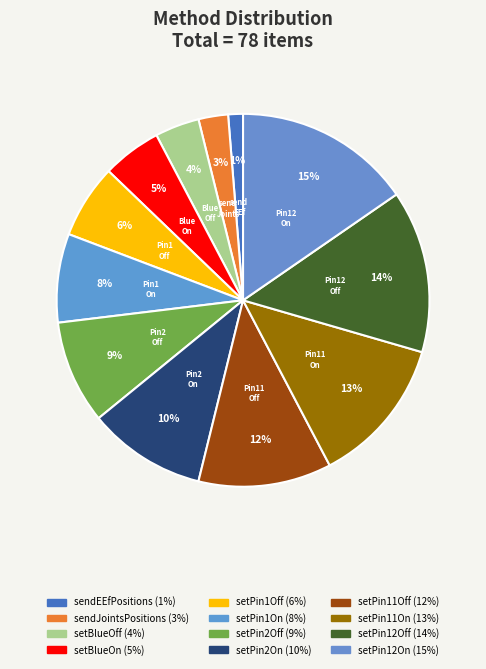

Rank the categories by value from highest to lowest.

setPin12On, setPin12Off, setPin11On, setPin11Off, setPin2On, setPin2Off, setPin1On, setPin1Off, setBlueOn, setBlueOff, sendJointsPositions, sendEEfPositions